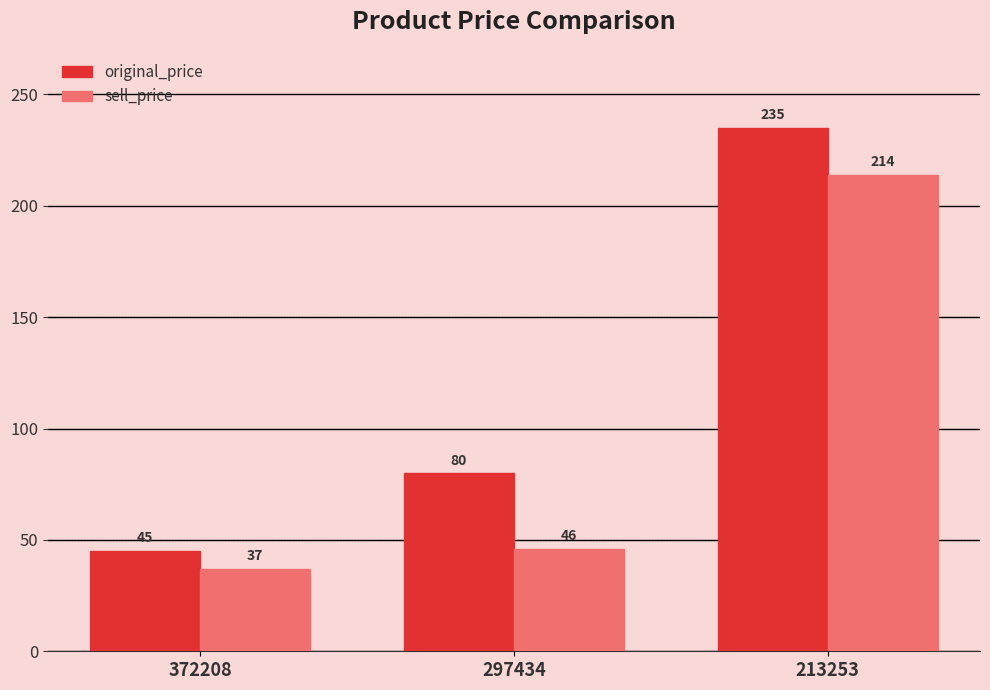

Reading right to left, extract all data points from this chart.

original_price: 235	80	45
sell_price: 214	46	37